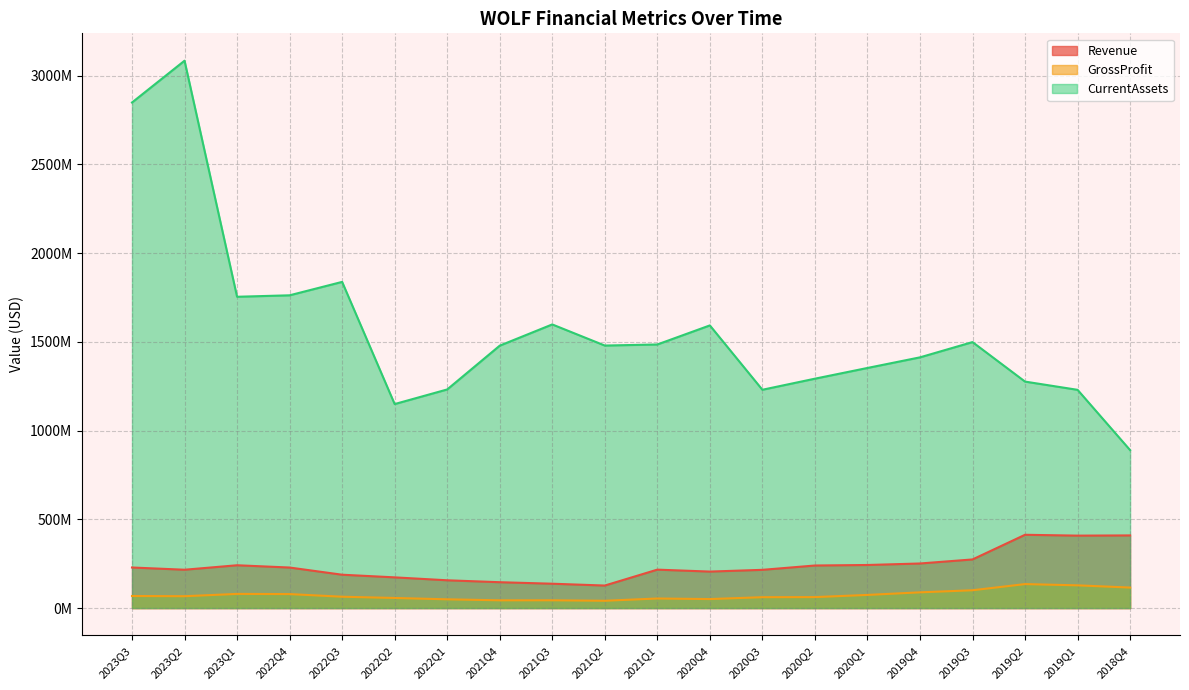

True or false: CurrentAssets and Revenue intersect in this chart.

False